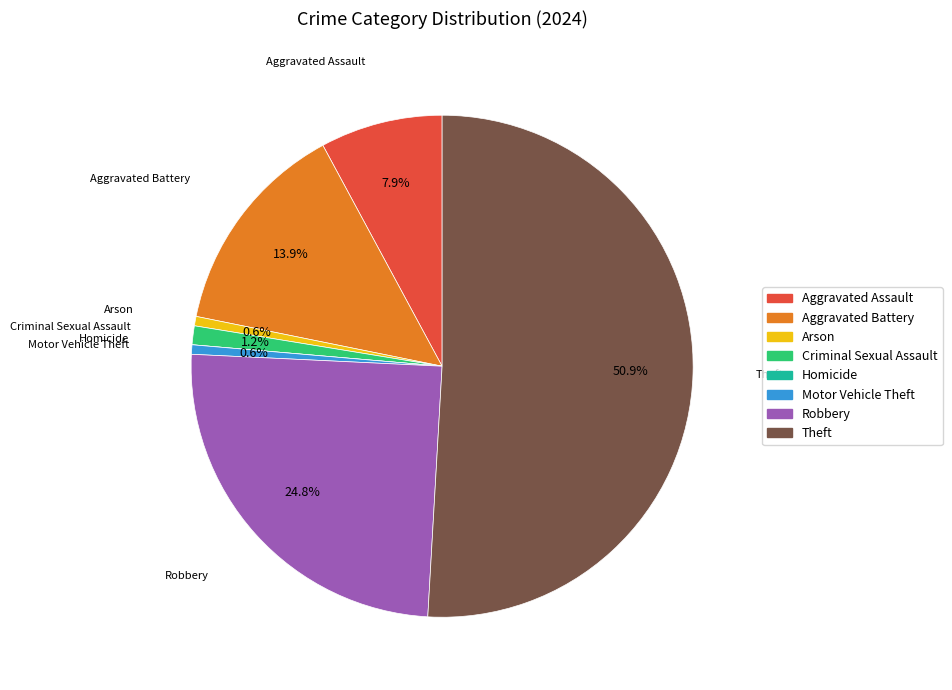

Which slice is the largest?

Theft